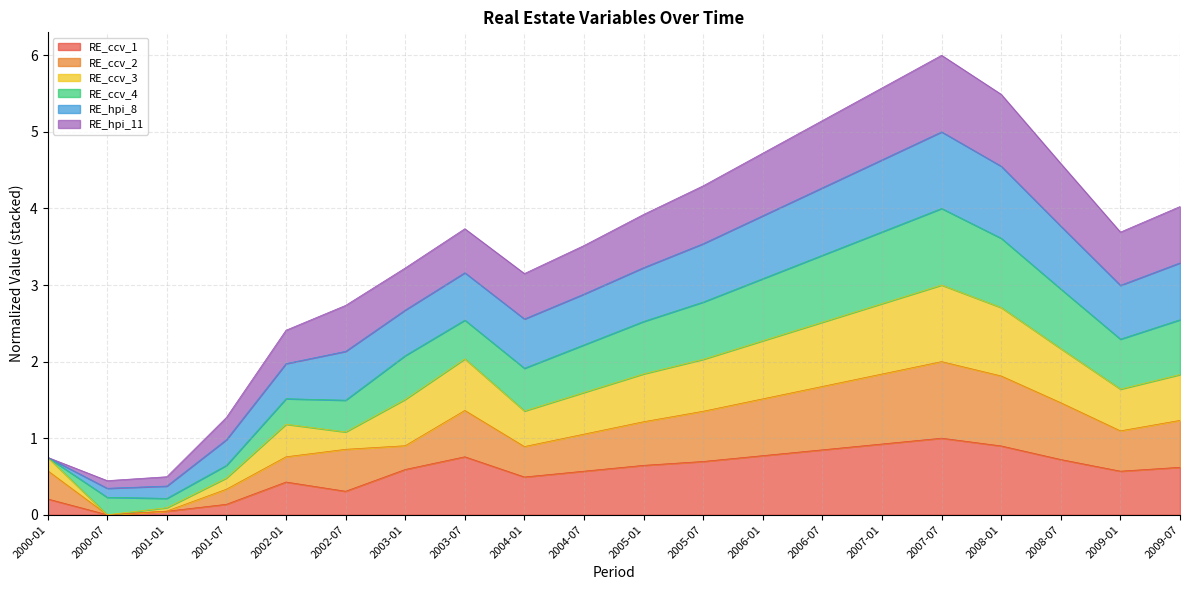

What is the maximum value for RE_ccv_3?

3.0